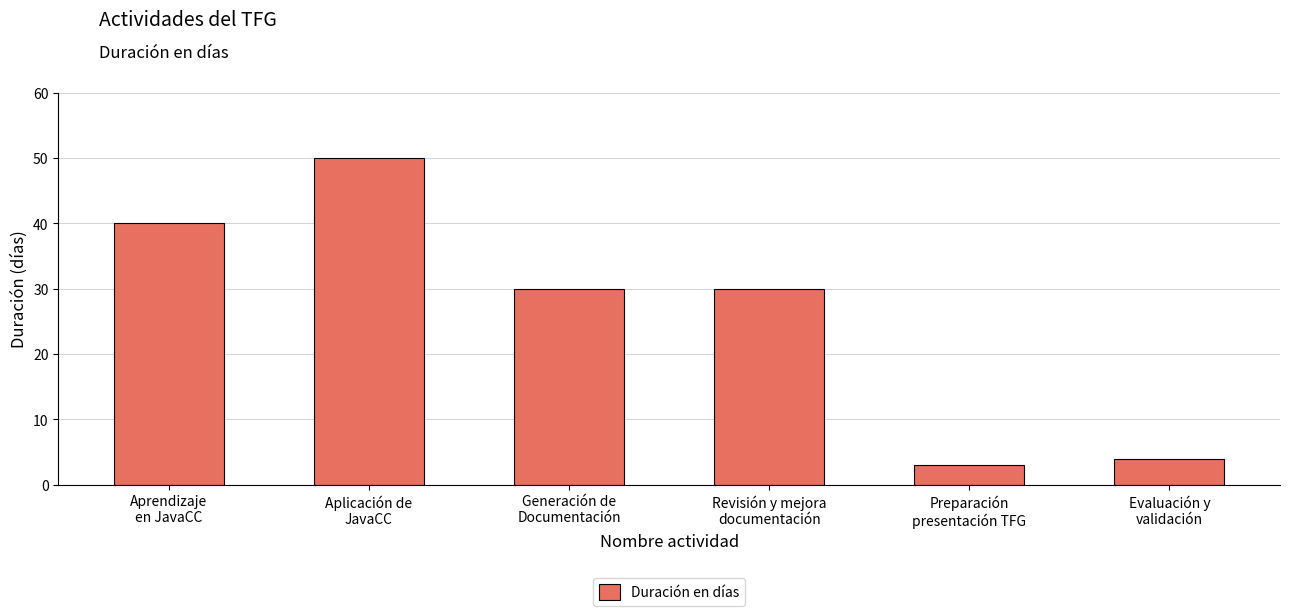

What is the average value?

26